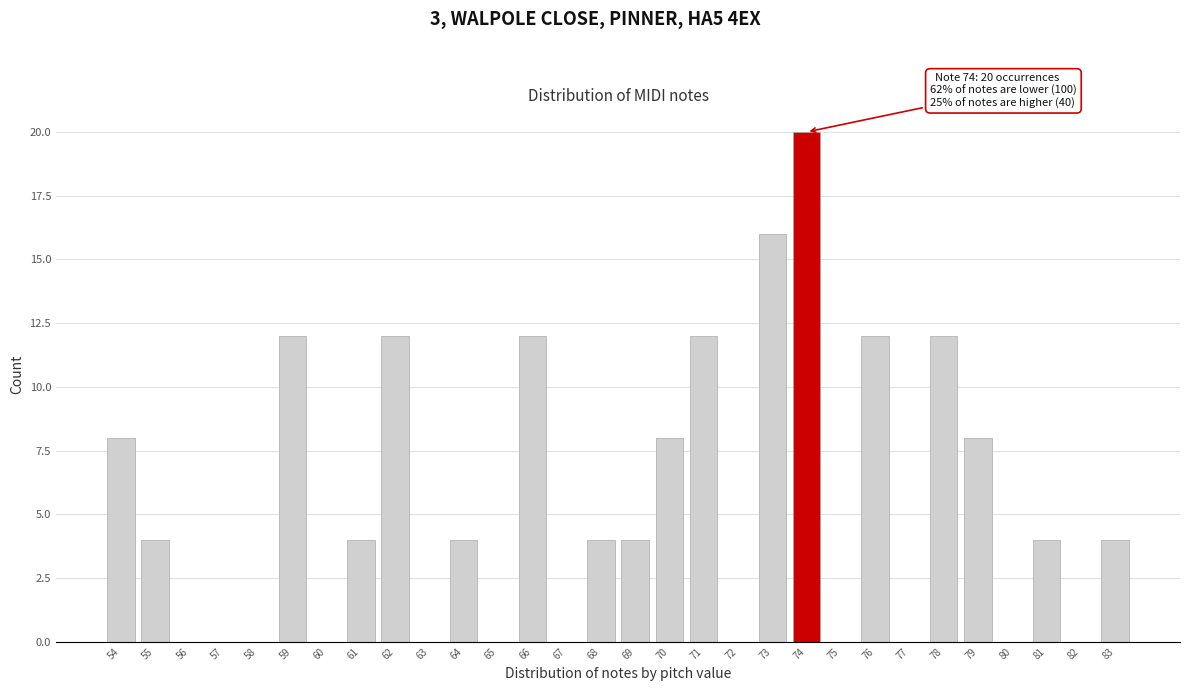

Reading right to left, transcribe all the data shown in this chart.

83=4	82=0	81=4	80=0	79=8	78=12	77=0	76=12	75=0	74=20	73=16	72=0	71=12	70=8	69=4	68=4	67=0	66=12	65=0	64=4	63=0	62=12	61=4	60=0	59=12	58=0	57=0	56=0	55=4	54=8